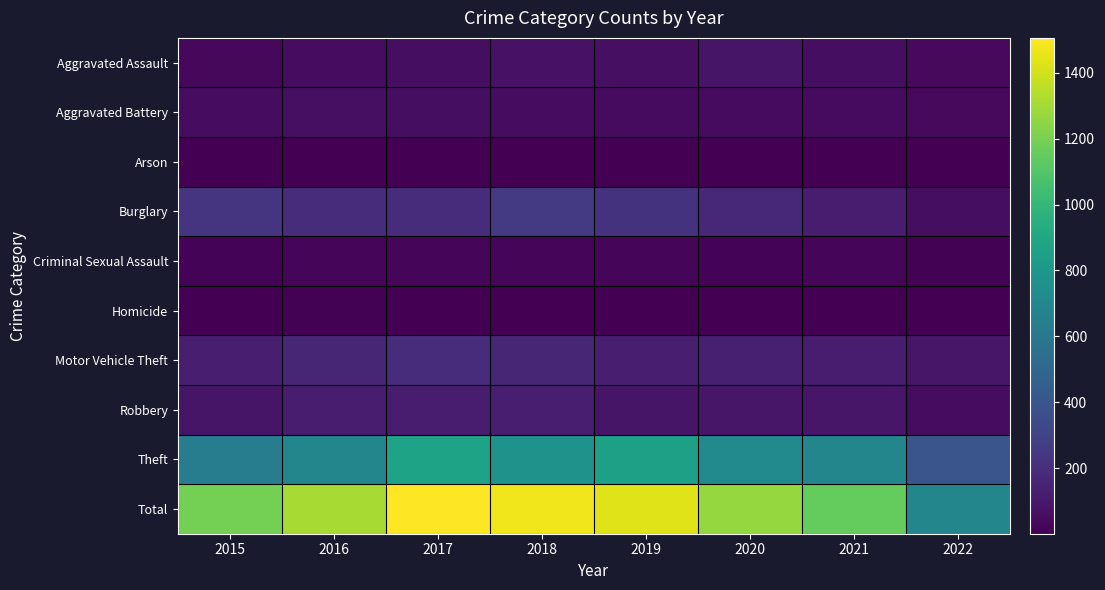

What is the spread (max minus min) of values at 2019?

1430